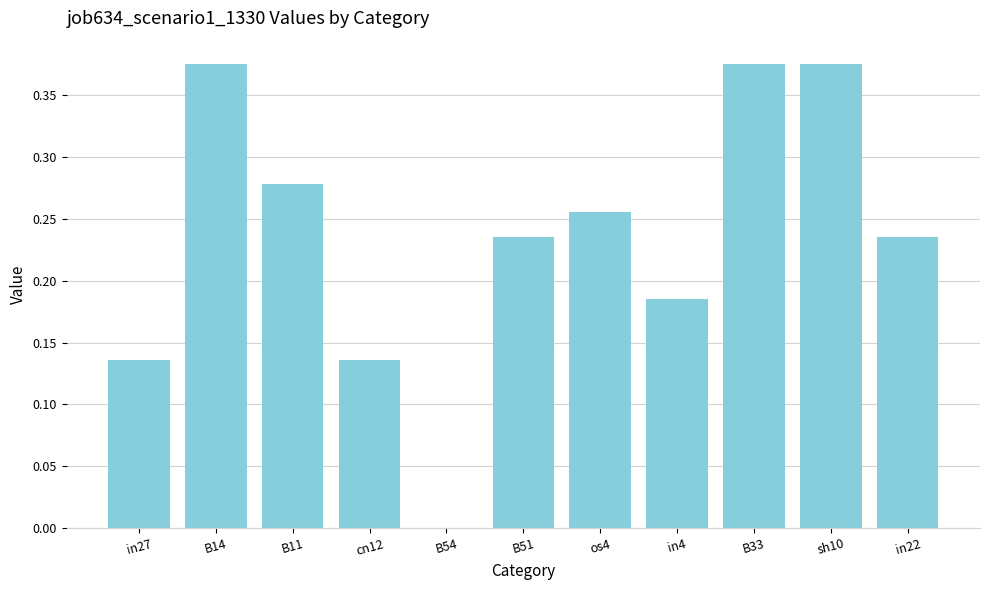

True or false: the data shows -0.2 at B54.

False